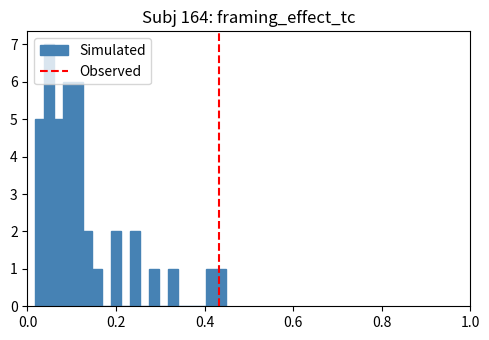

Read against the x-axis, roughly where is the centre of the tallest bar?

0.04